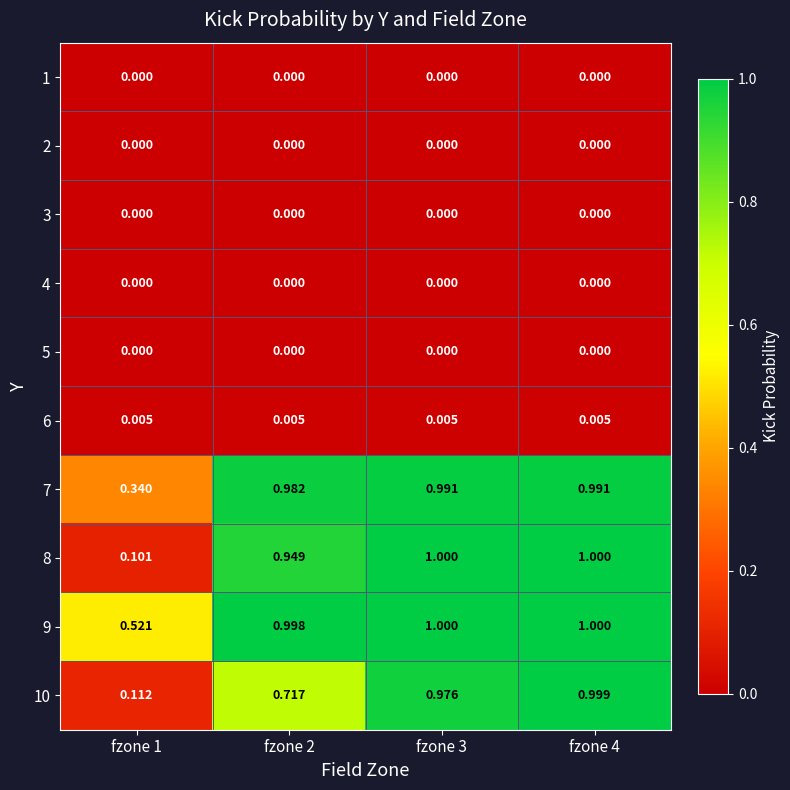

What is the difference between the highest and lowest values at fzone 4?

1.0